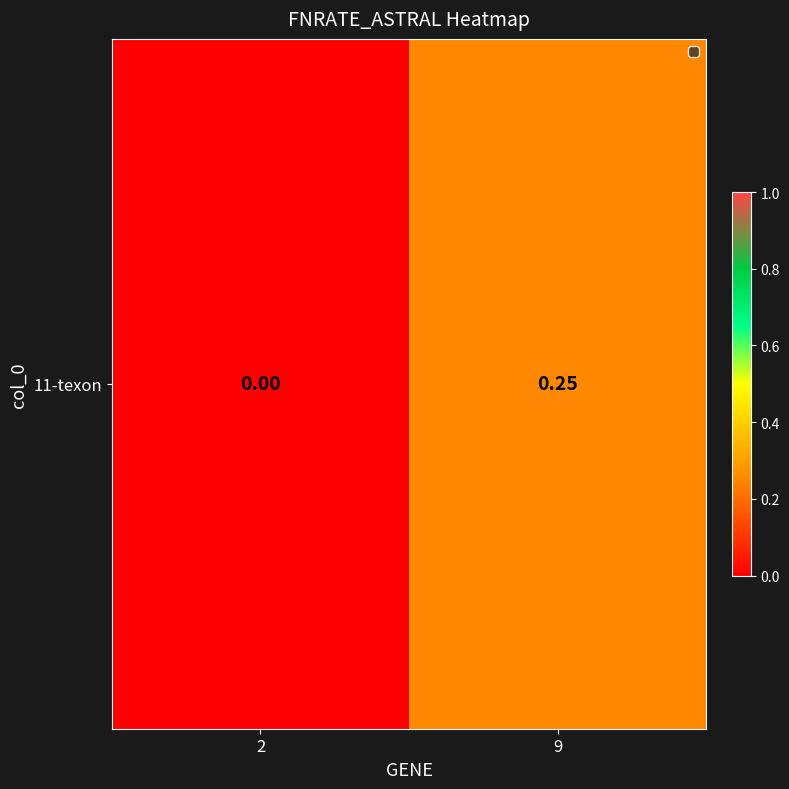

Rank the categories by value from lowest to highest.

2, 9